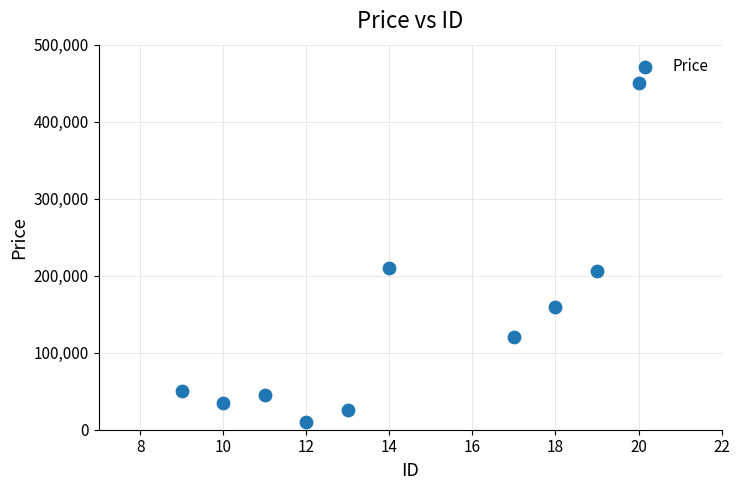

What is the range of Y values (max minus min)?

440000